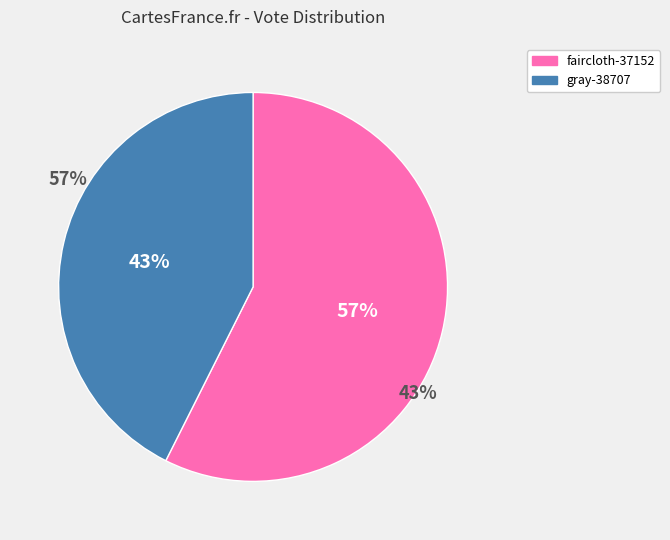

Rank the categories by value from highest to lowest.

faircloth-37152, gray-38707